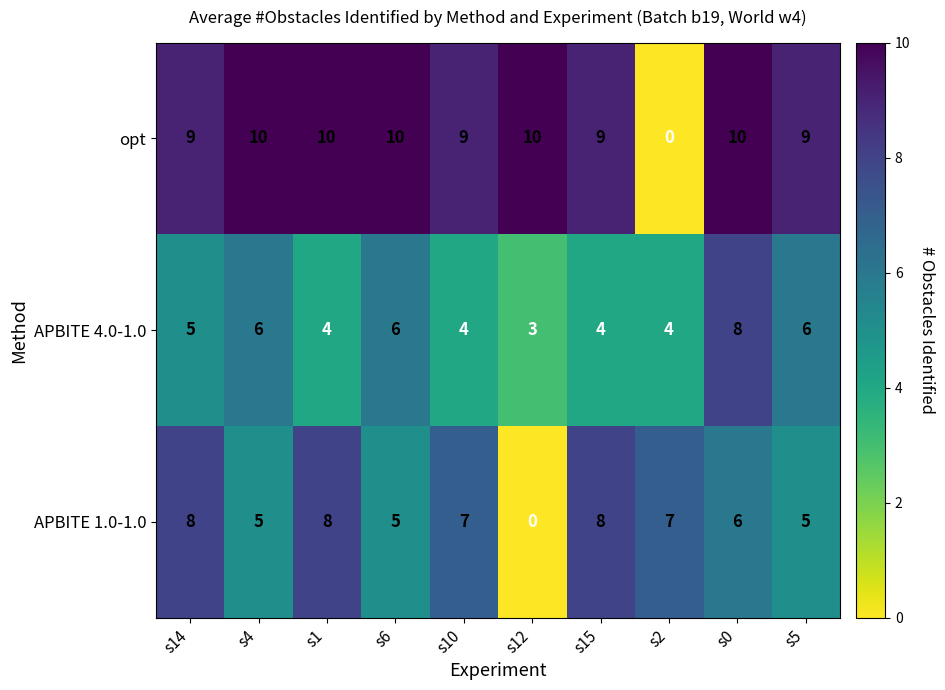

Is it true that APBITE 4.0-1.0 equals 6 at s10?

False